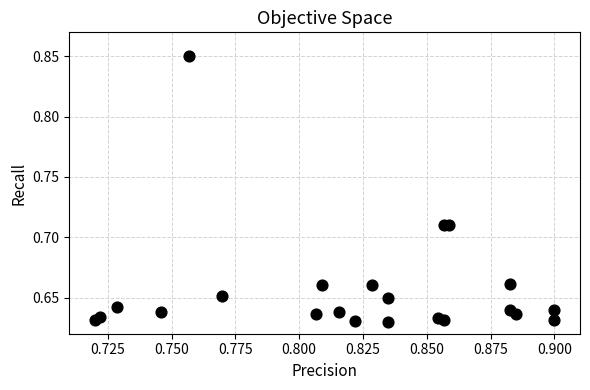

How many data points are displayed?

22